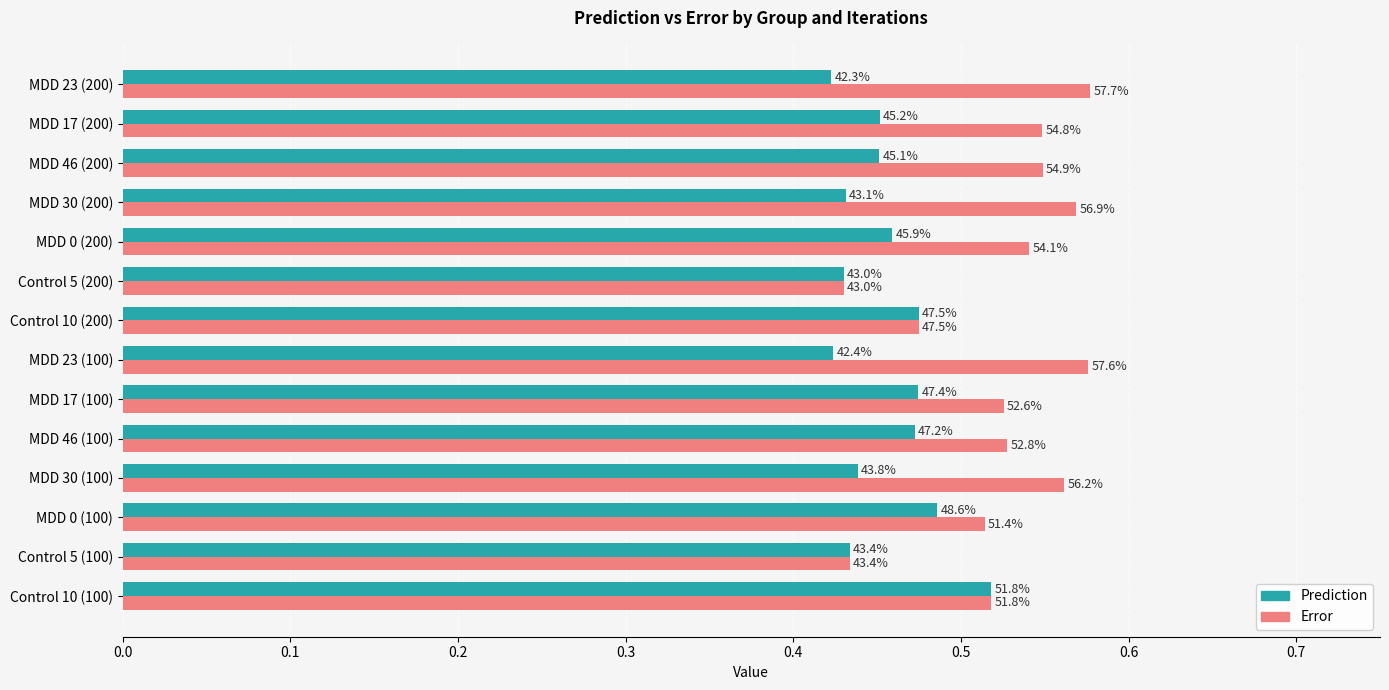

Rank the series by their average value, from lowest to highest.

Prediction, Error